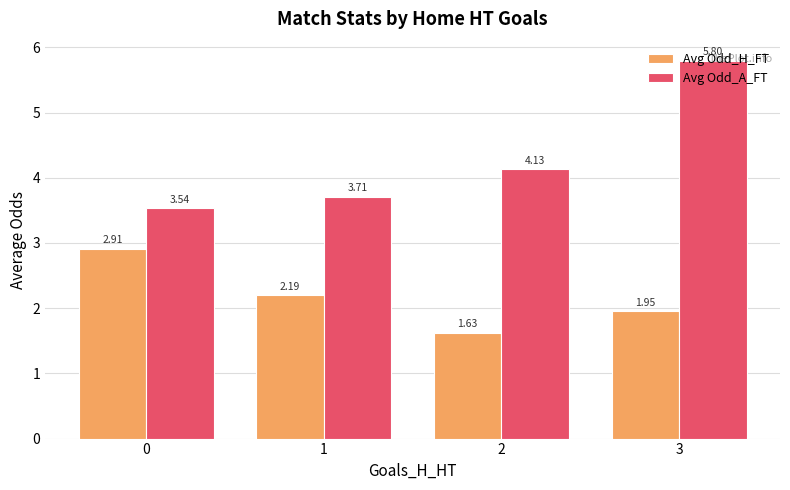

What is the difference between the Avg Odd_A_FT values at 3 and 2?

1.7